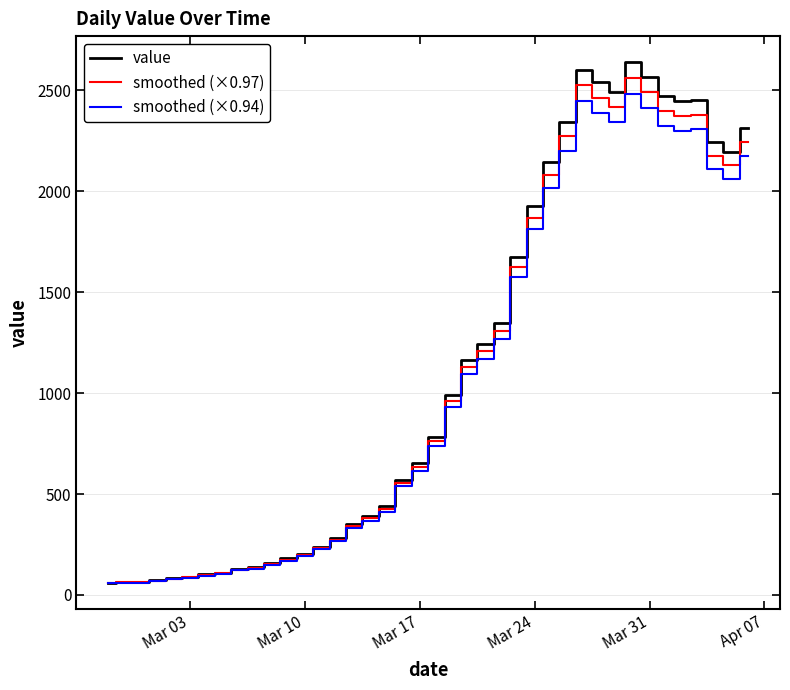

Which series has the largest range (max minus min)?

value